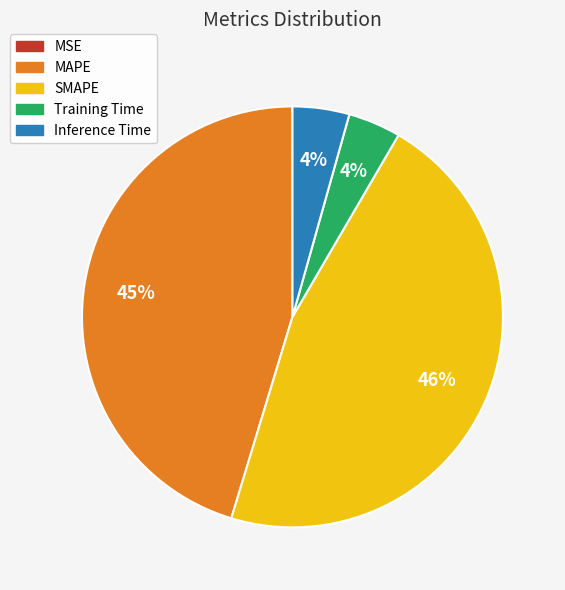

Which category has the biggest portion of the pie?

SMAPE